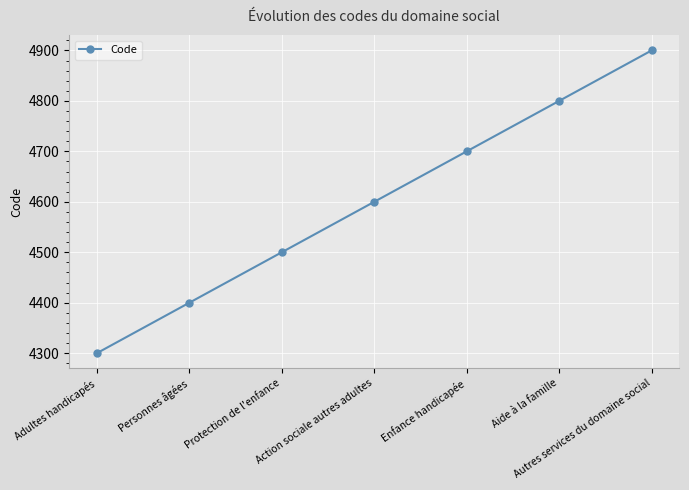

Which label corresponds to the smallest value in the chart?

Adultes handicapés